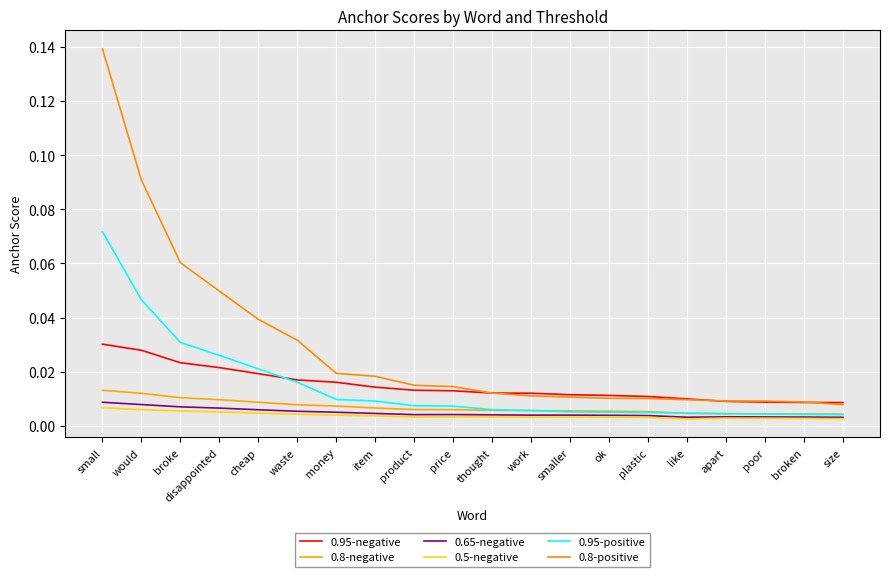

The value of 0.8-negative at work is 0.0. True or false?

True